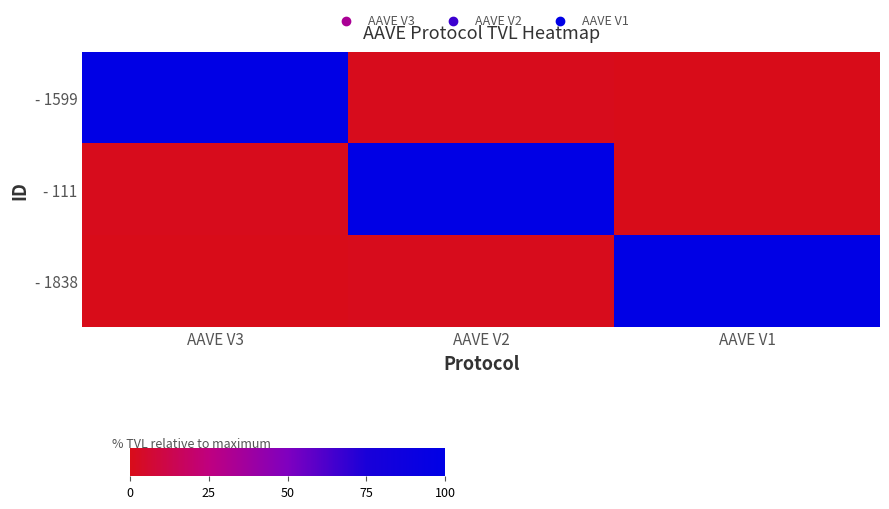

At which category is the sum across all series the highest?

AAVE V2